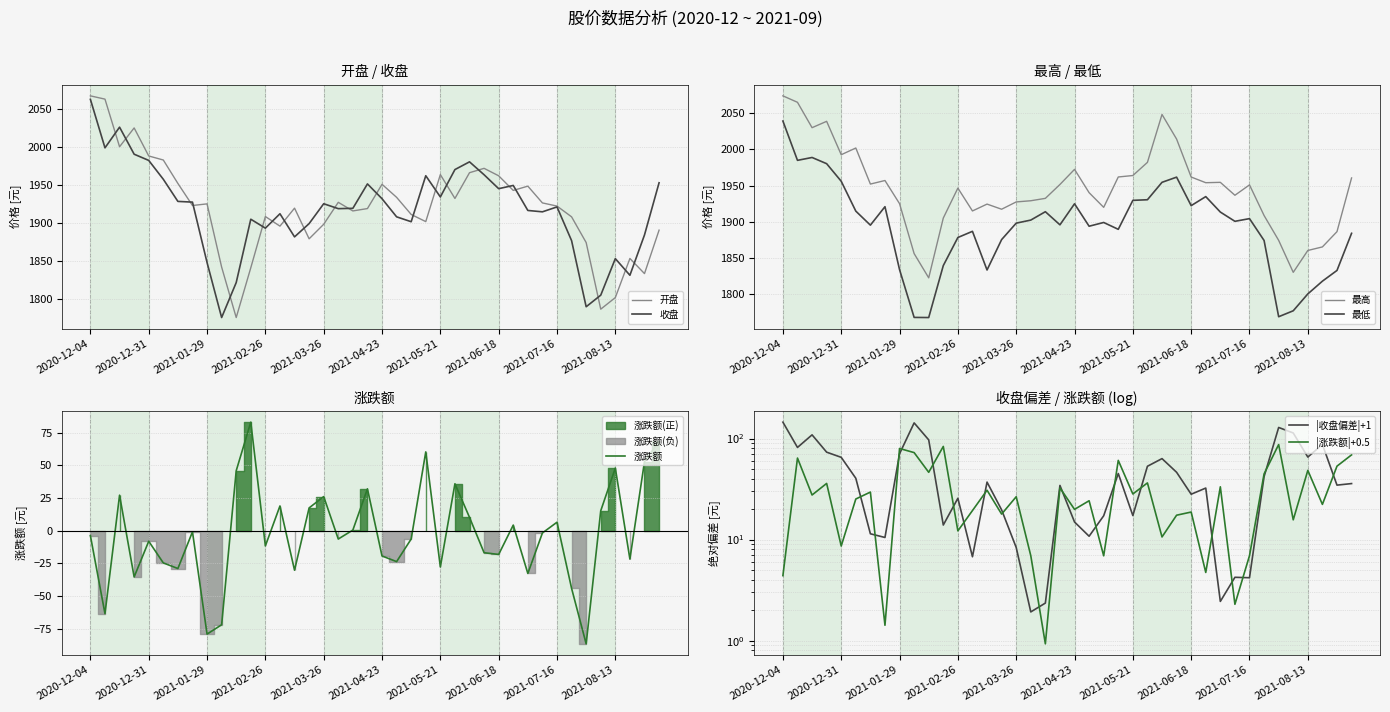

Which category has the highest value across all series?

2020-12-04